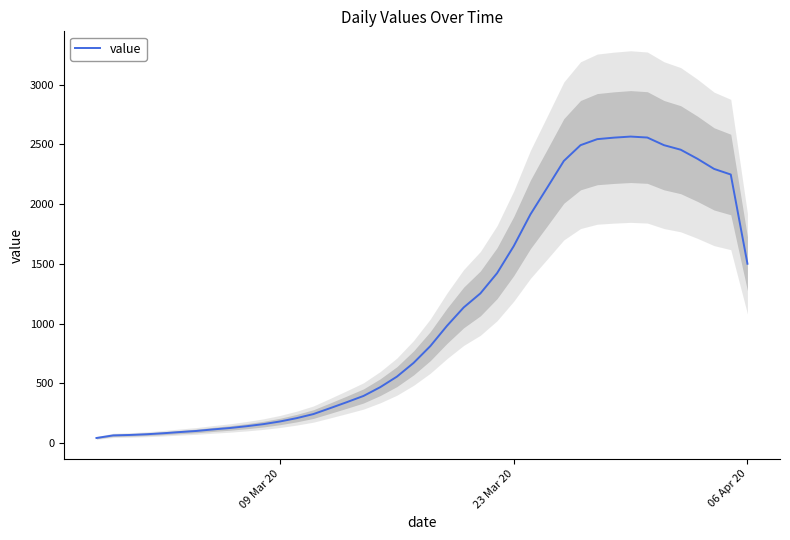

What is the average value?

1104.0